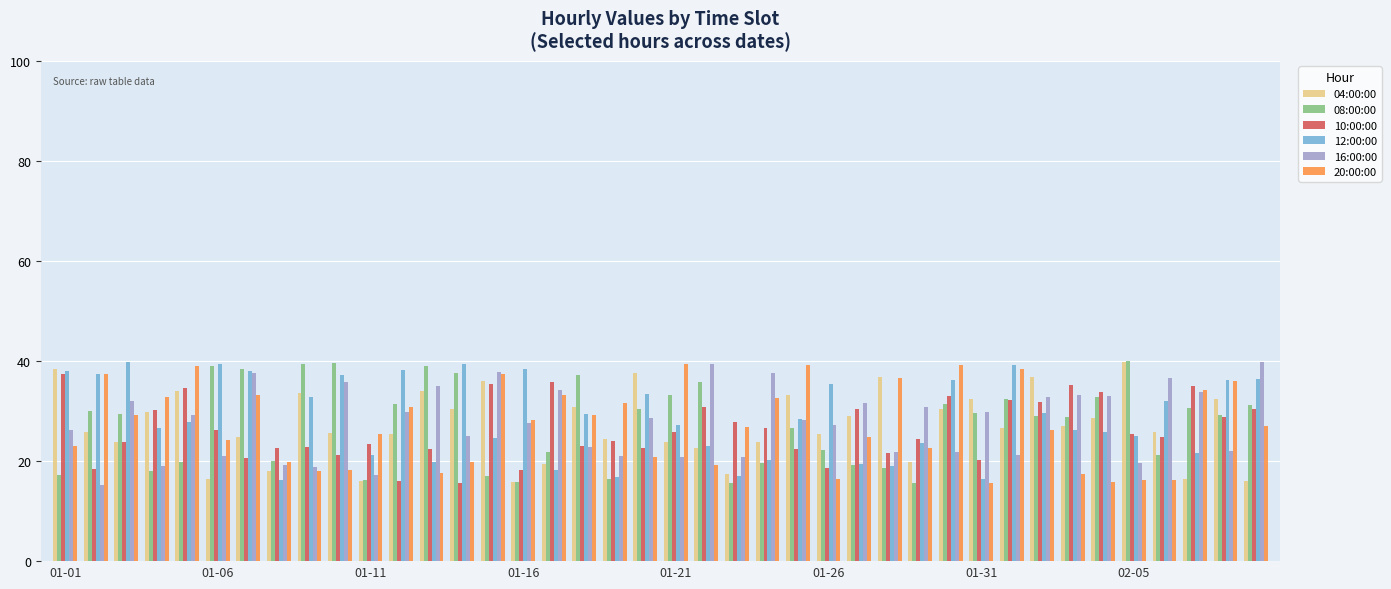

What is the minimum value shown in the chart?

15.2